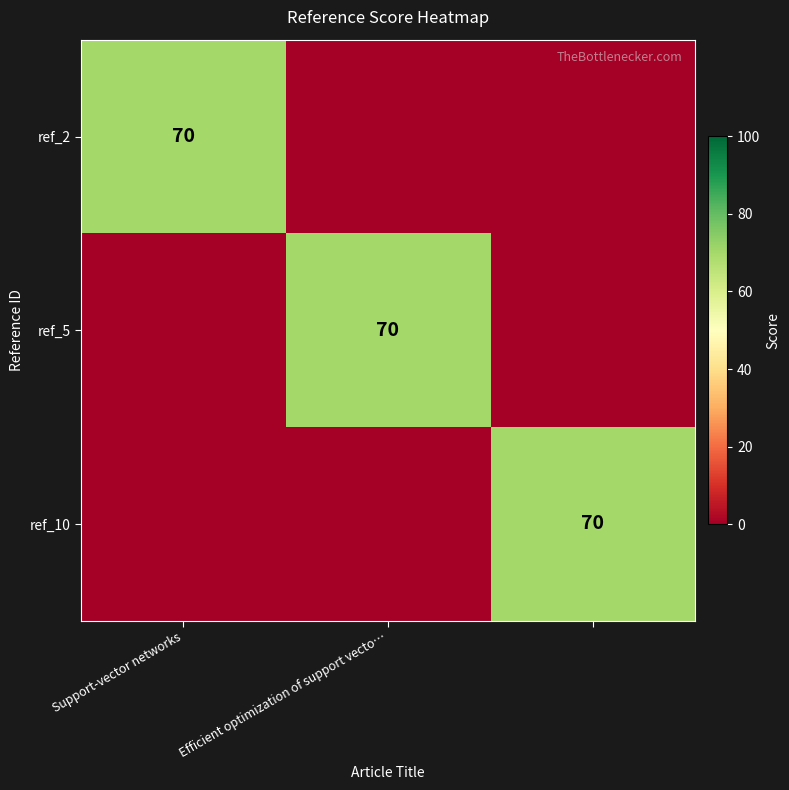

At Efficient optimization of support vecto…, list the series in order from smallest to largest.

ref_2, ref_10, ref_5